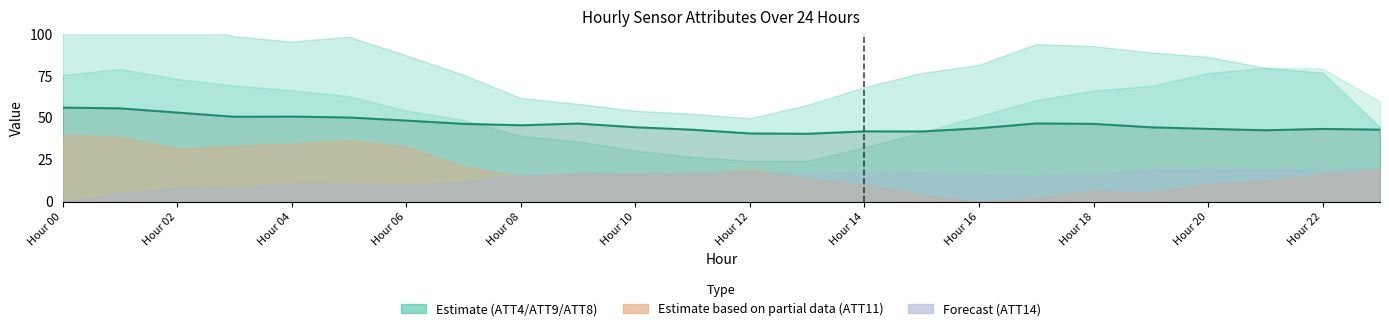

Which label corresponds to the largest value in the chart?

Hour 00